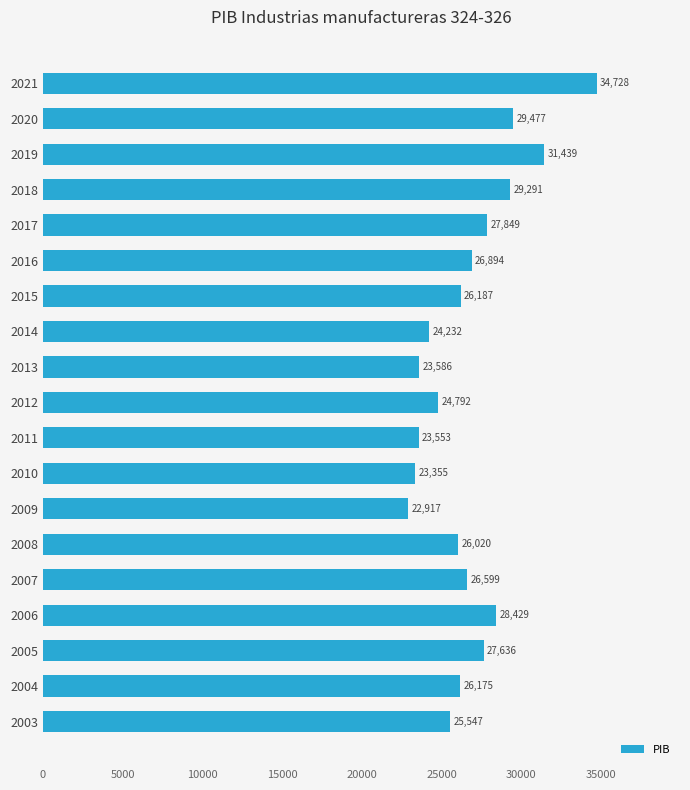

Which has a higher value, 2014 or 2017?

2017